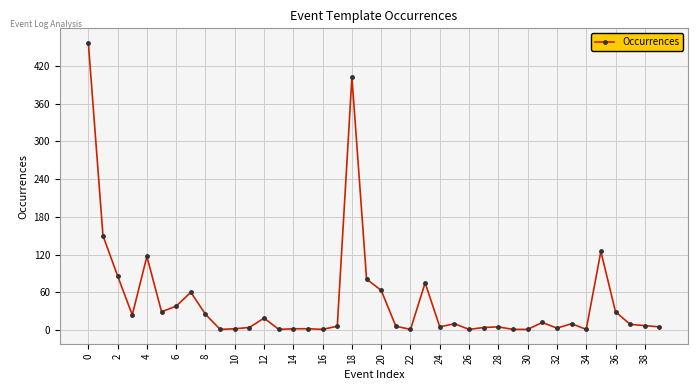

What is the greatest value displayed?

457